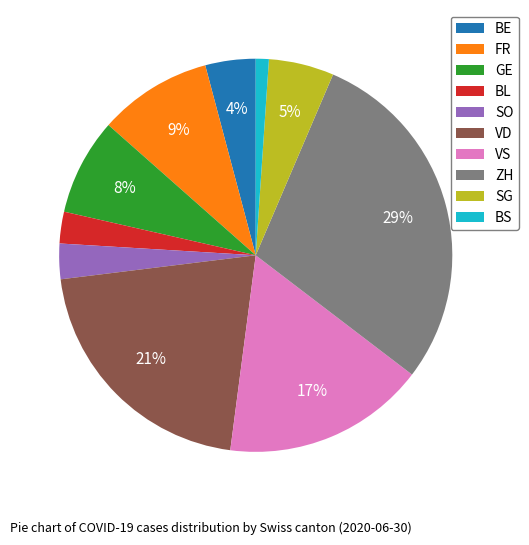

To the nearest percent, what is the average slice percentage?

10%